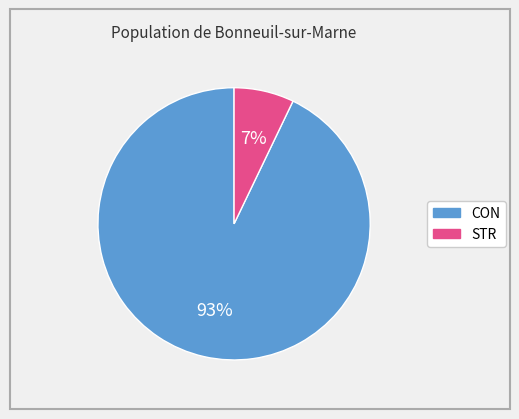

Which category has the smallest portion of the pie?

STR